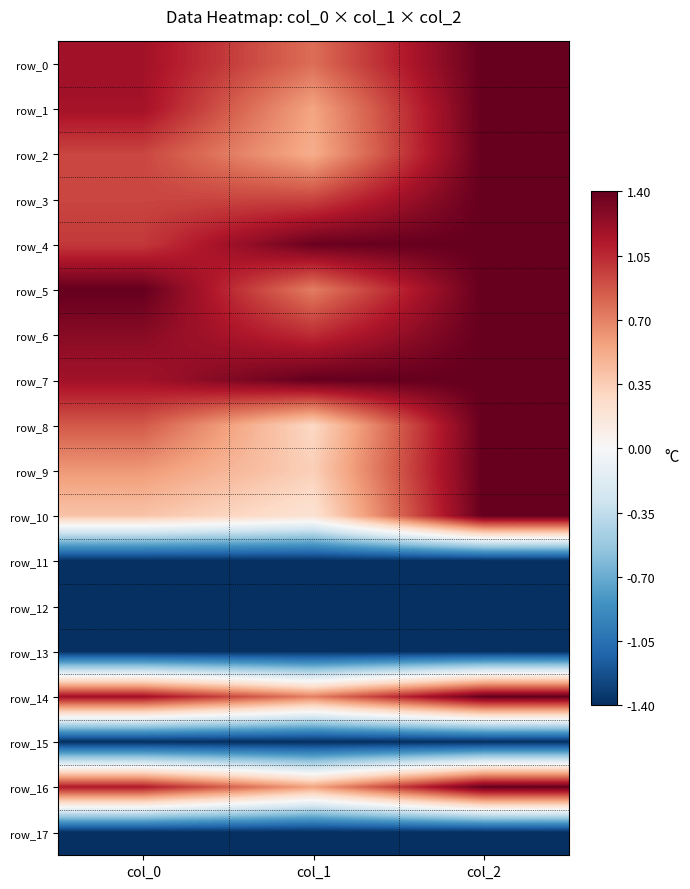

At how many categories does at least one series exceed 0?

3